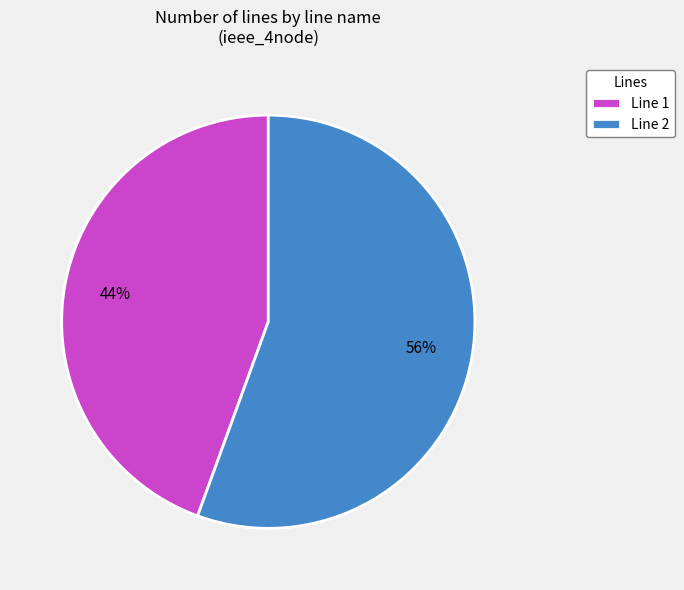

What is the smallest slice in the pie chart?

Line 1